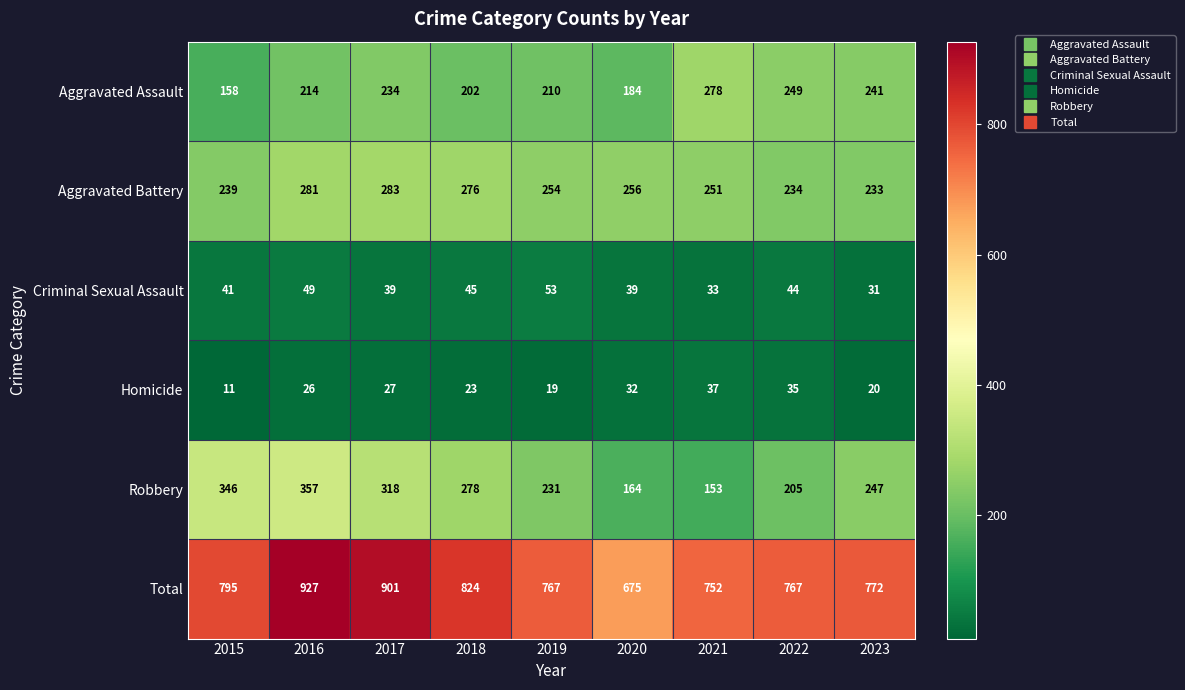

Which label corresponds to the smallest value in the chart?

2015